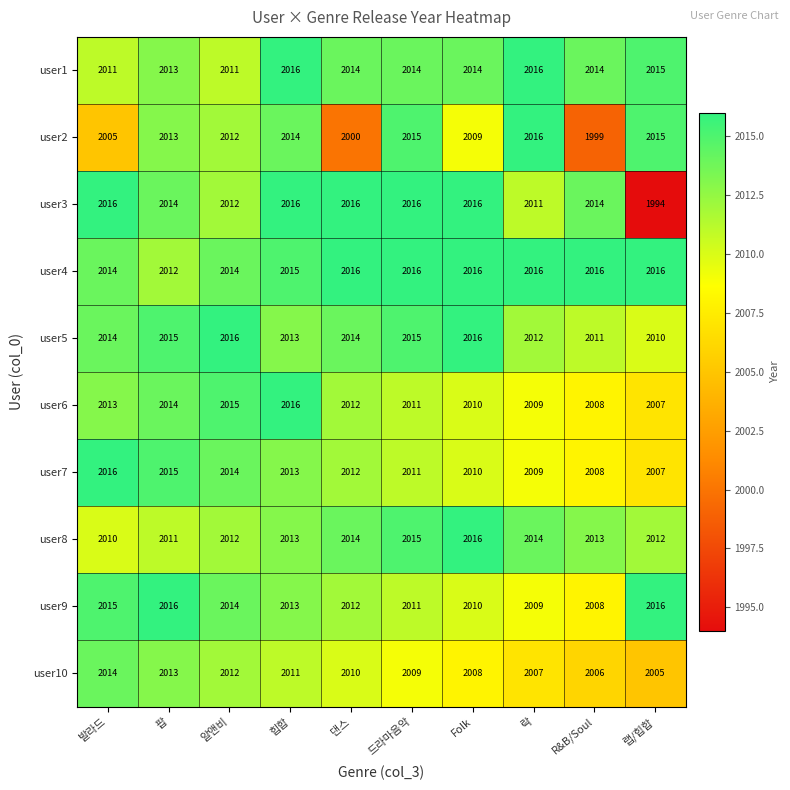

True or false: user2 has a value of 3179 at 드라마음악.

False